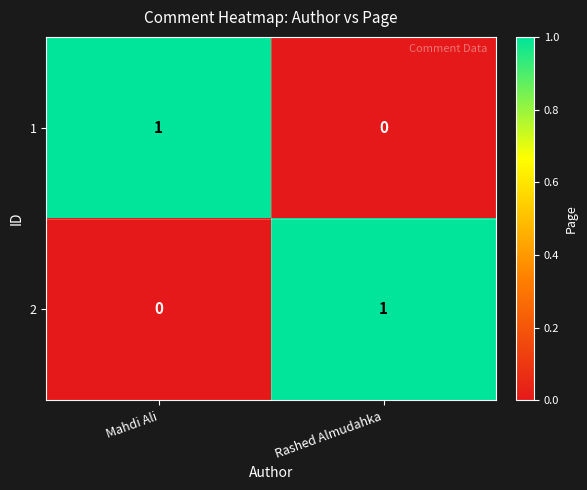

Count the number of categories in the chart.

2